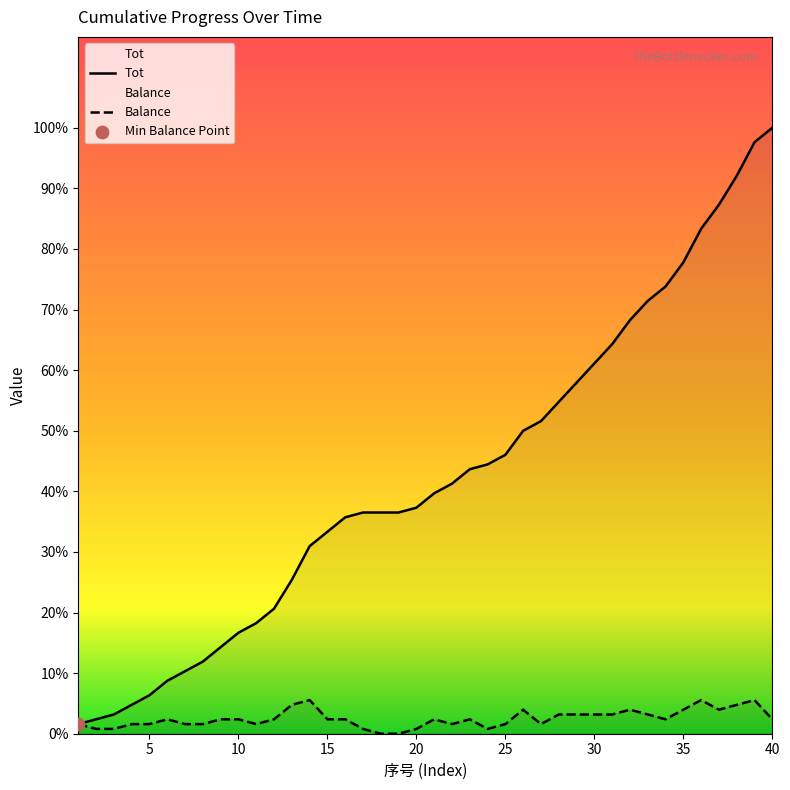

Which series reaches the minimum Y coordinate?

Balance